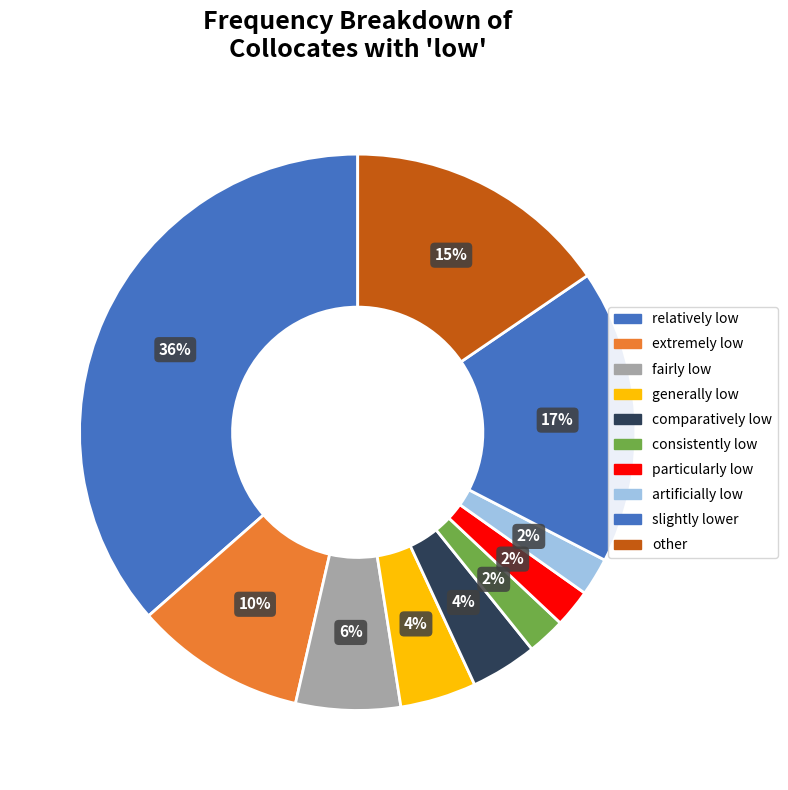

What percentage is the generally low slice, to the nearest percent?

4%